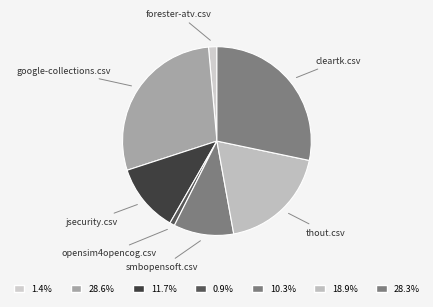

Count the number of slices in the pie.

7